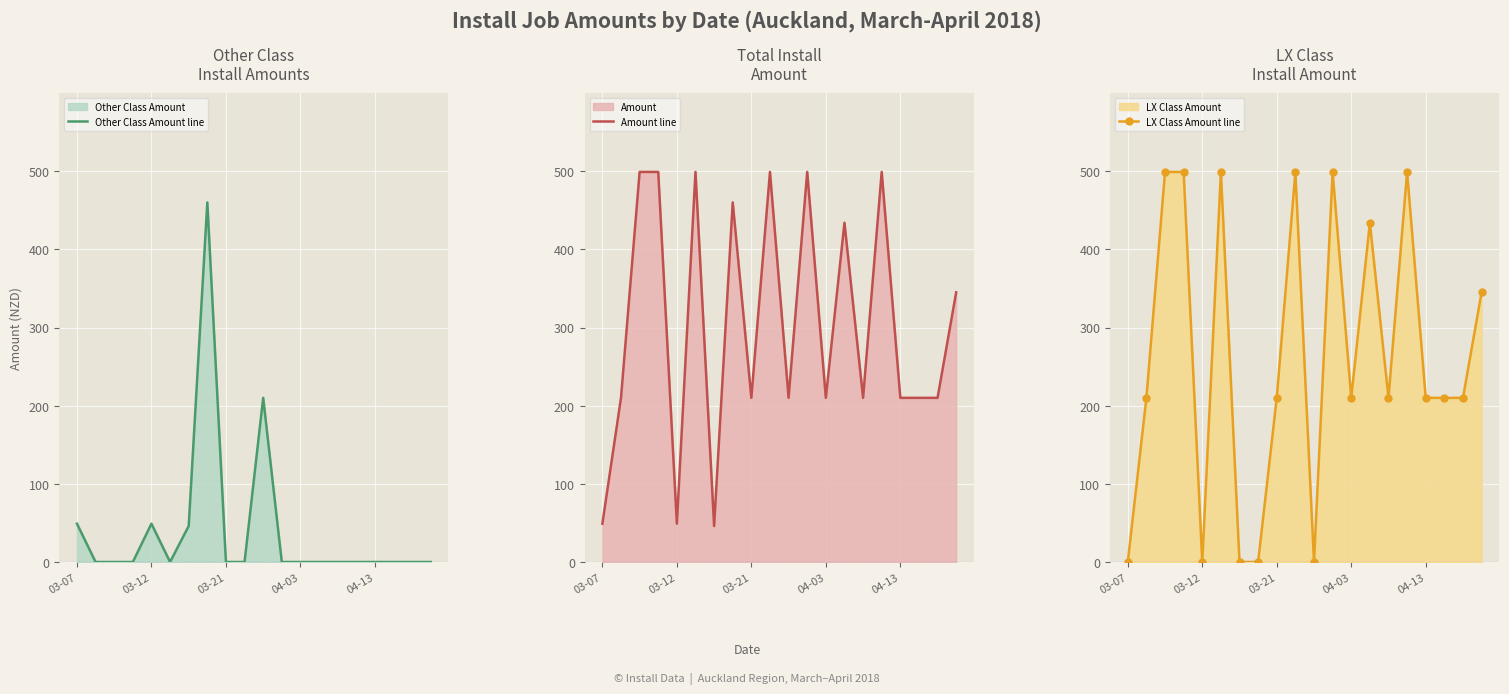

How many interior local peaks does the Amount line series have?

6